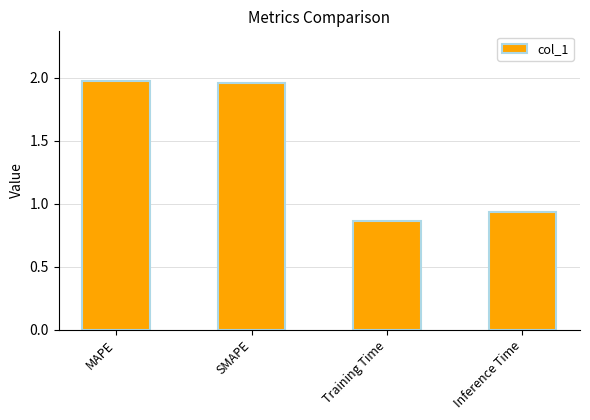

Which label corresponds to the smallest value in the chart?

Training Time